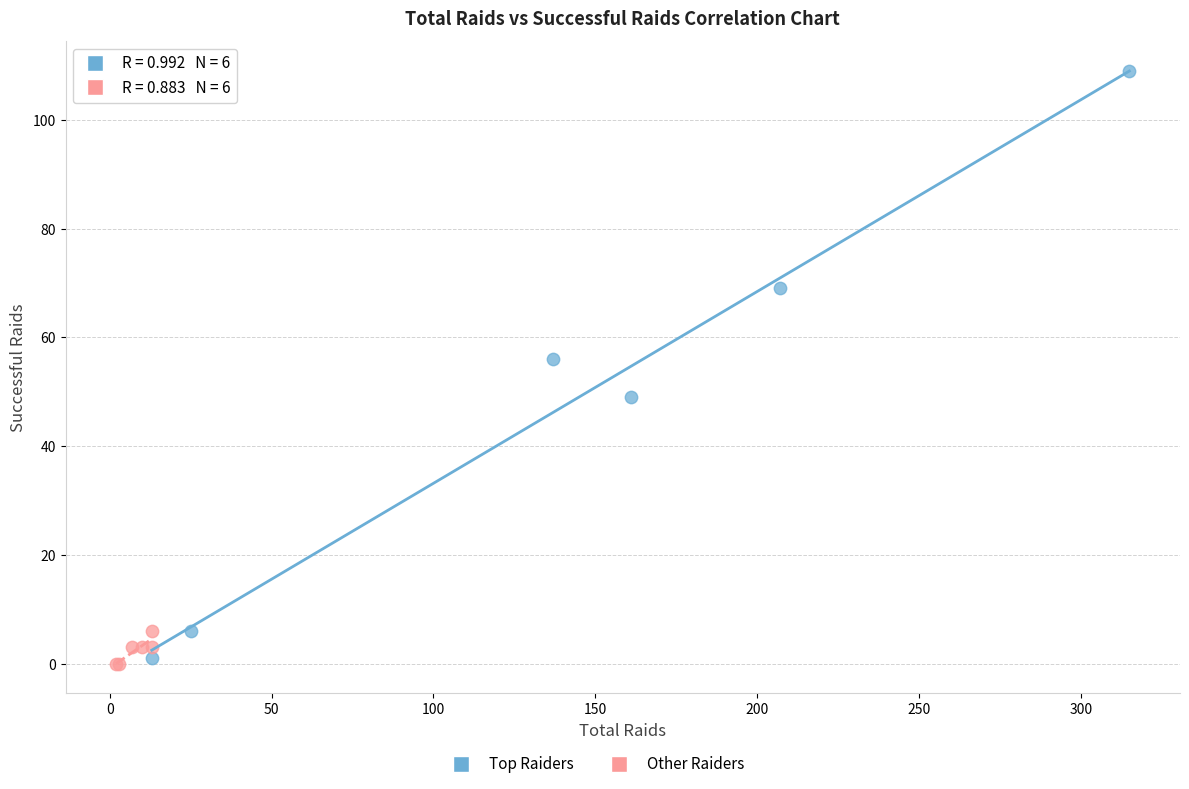

Which series has the widest spread of Y values?

Top Raiders